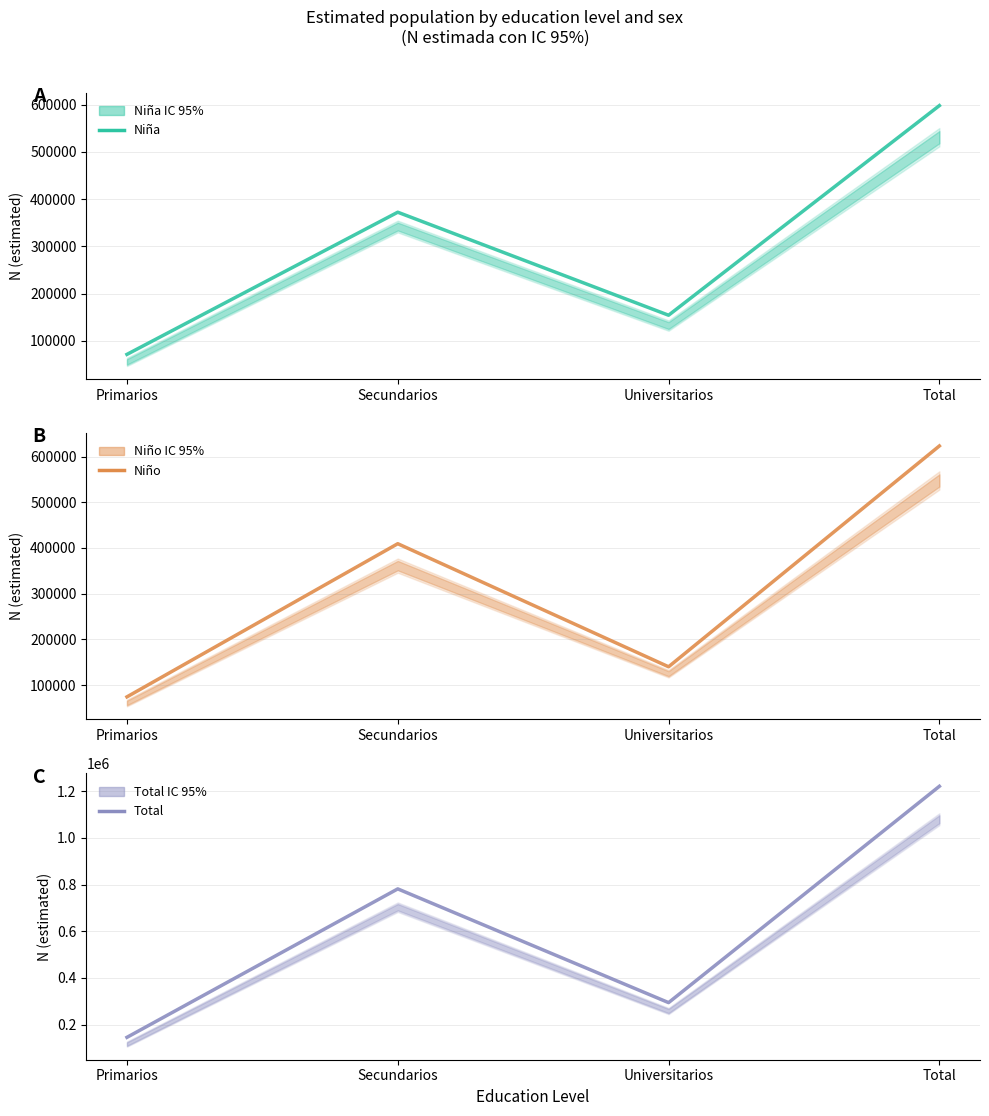

What is the difference between the second highest and second lowest values in the Niña series?

218032